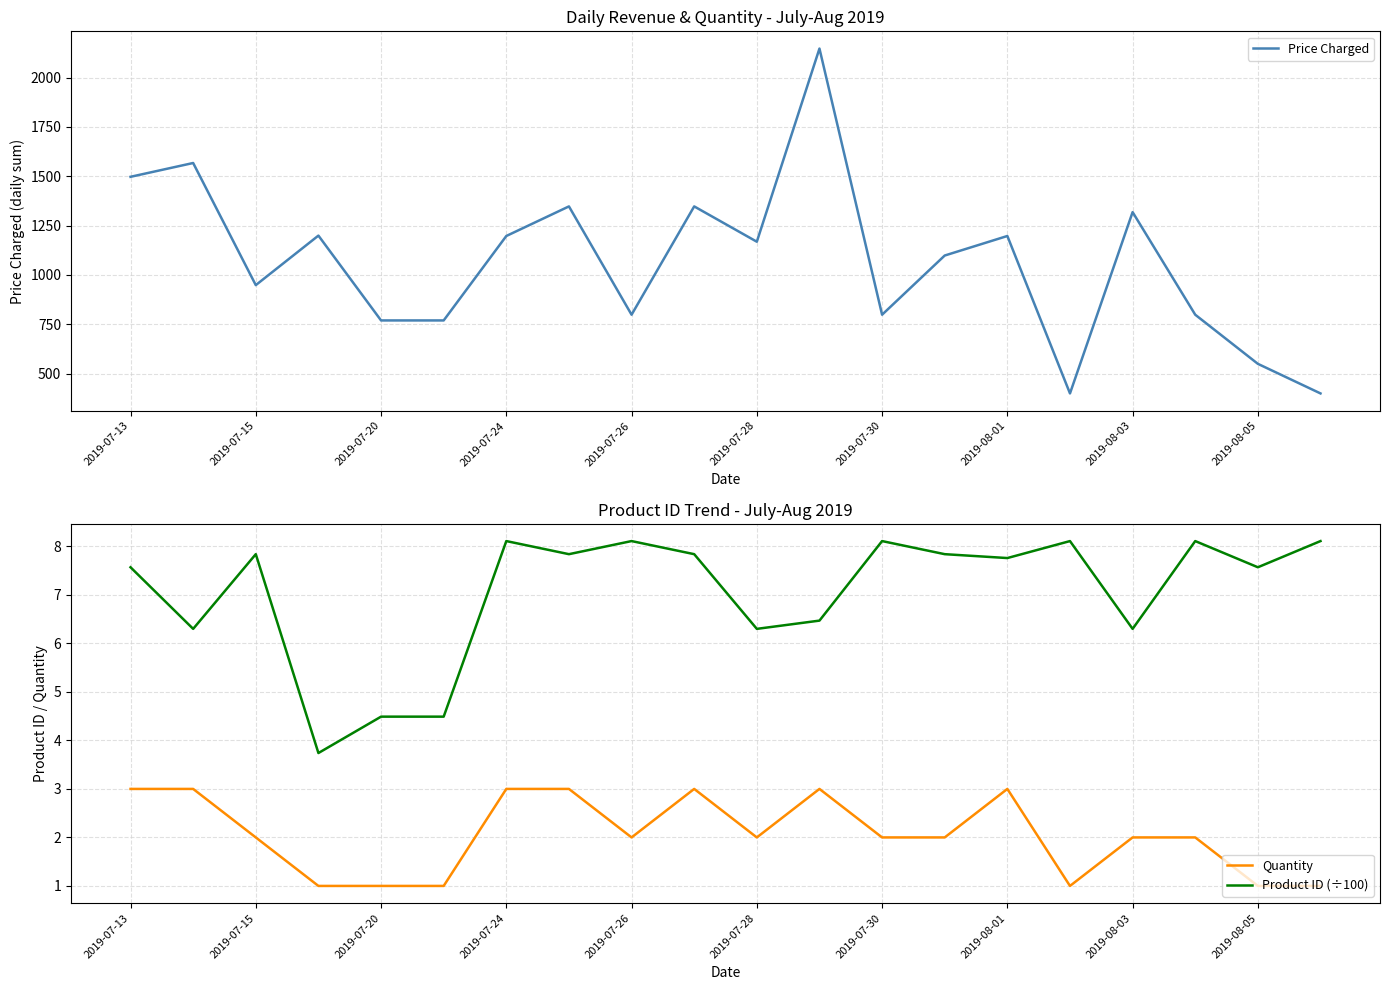

How many interior local peaks does the Product ID (÷100) series have?

6